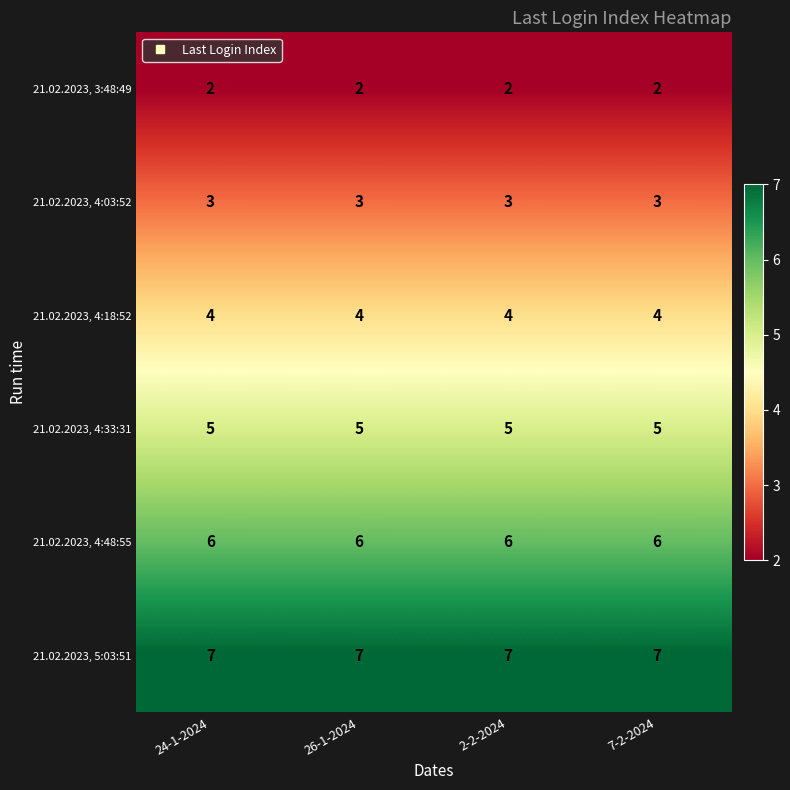

What is the maximum value shown in the chart?

7